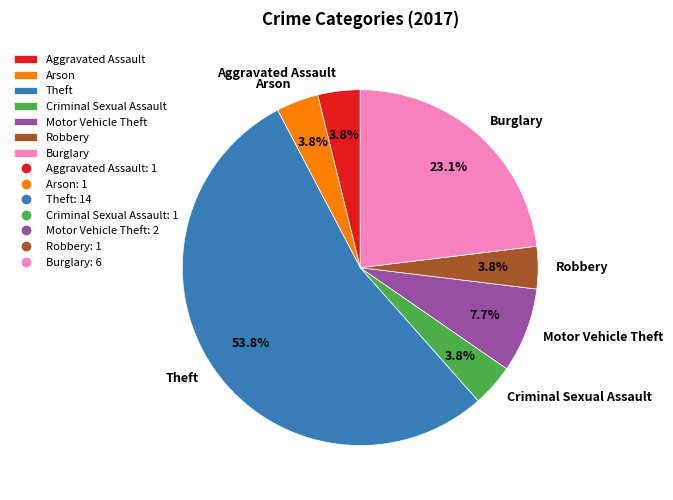

Is Motor Vehicle Theft the majority of the pie?

No